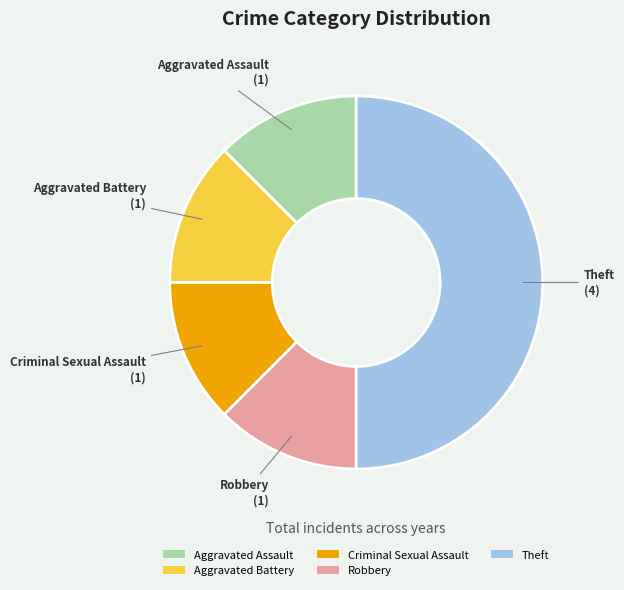

What is the largest slice in the pie chart?

Theft